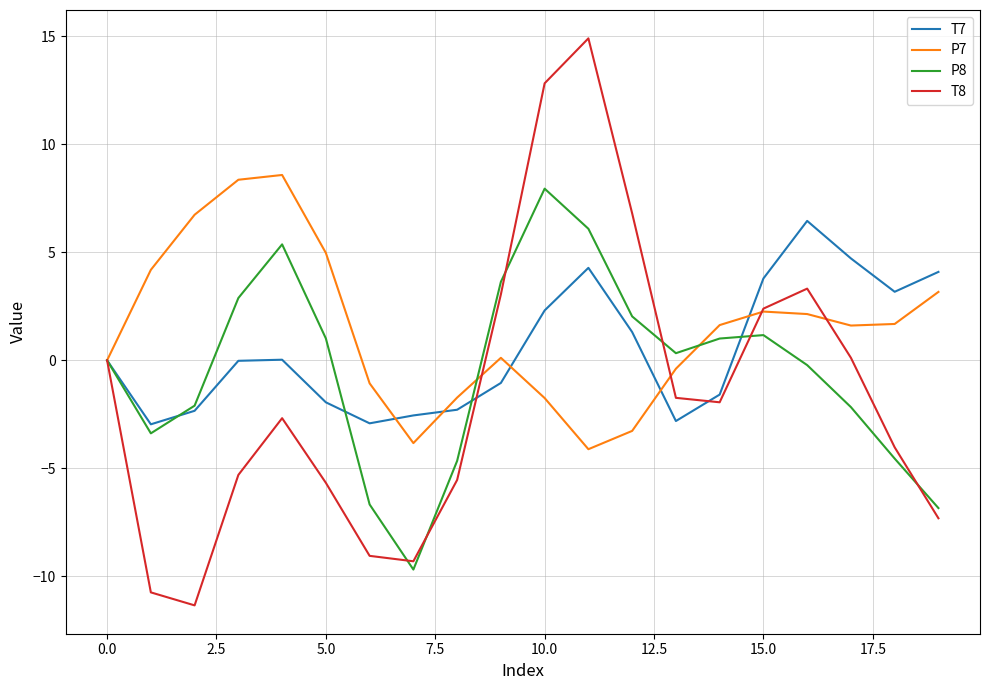

Which series has the widest spread of values?

T8